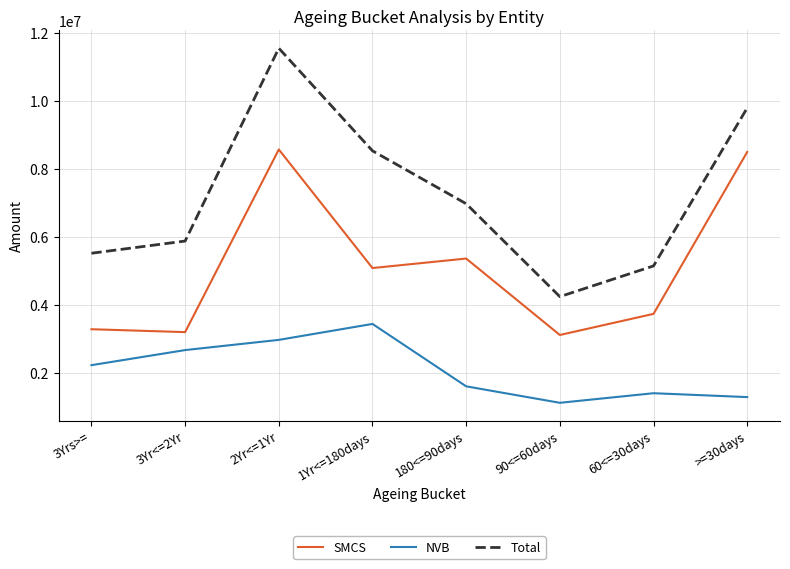

How many lines are shown in the chart?

3